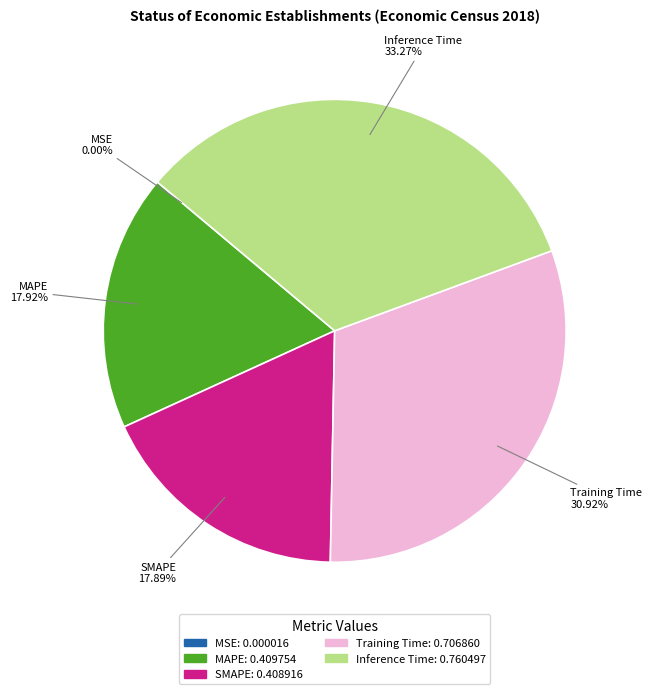

Is there any slice that represents more than half of the pie?

No